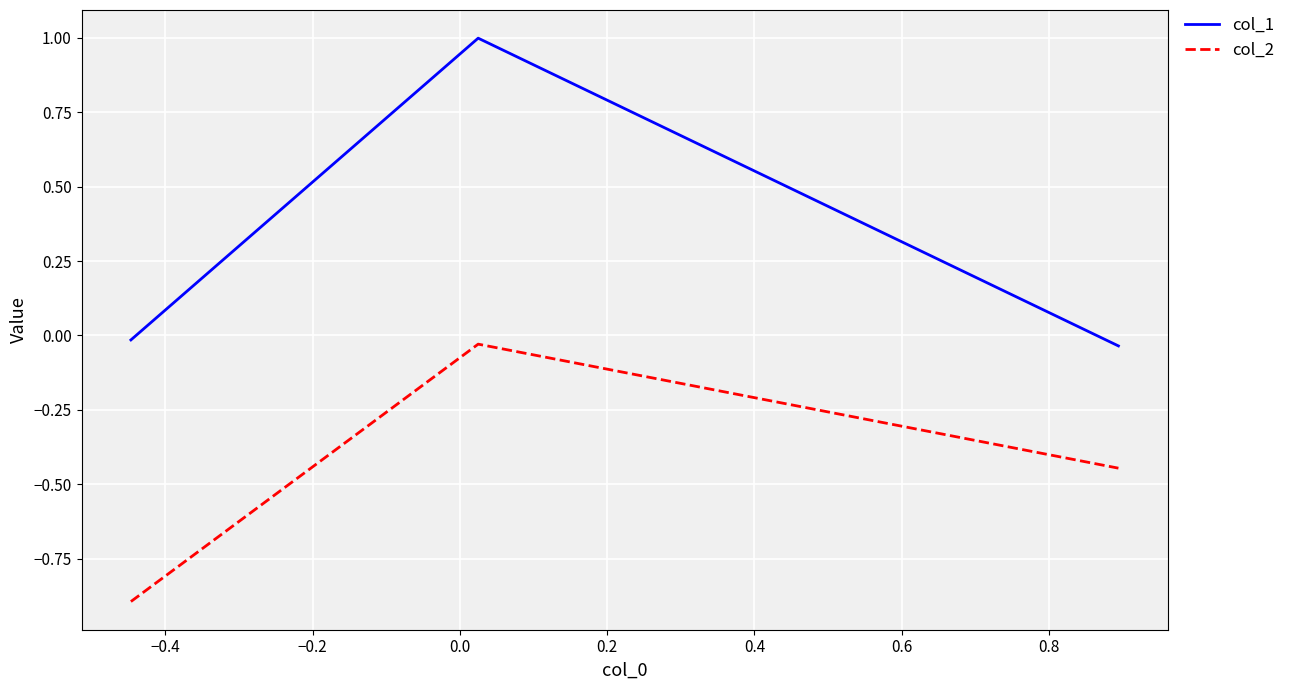

Rank the series by their average value, from highest to lowest.

col_1, col_2